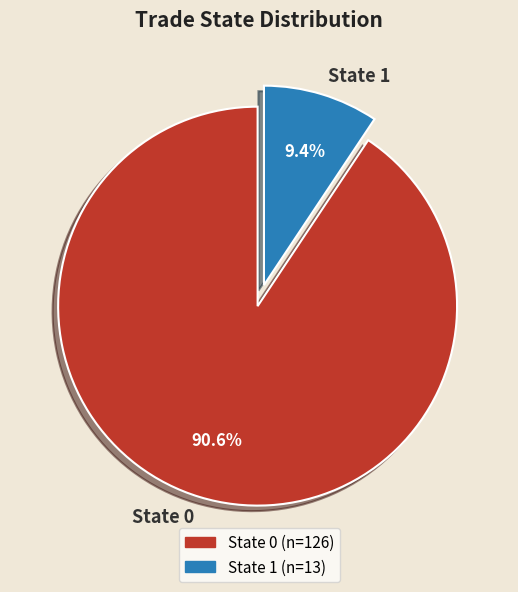

Rank the categories by value from lowest to highest.

State 1, State 0